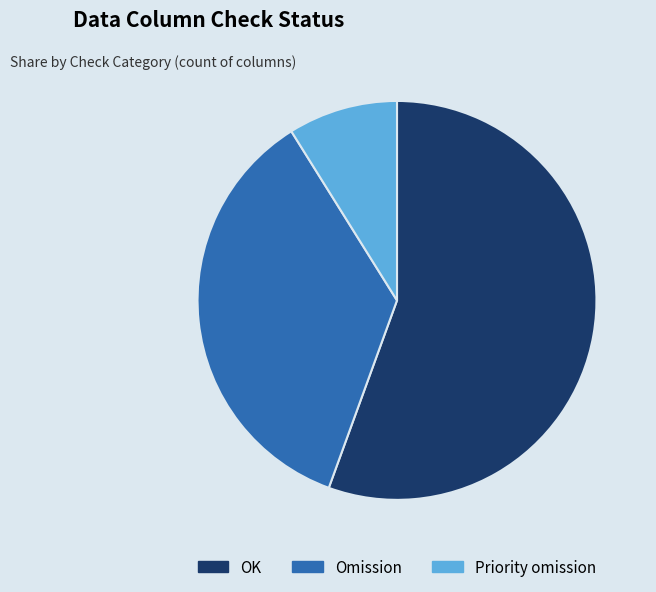

Count the number of slices in the pie.

3